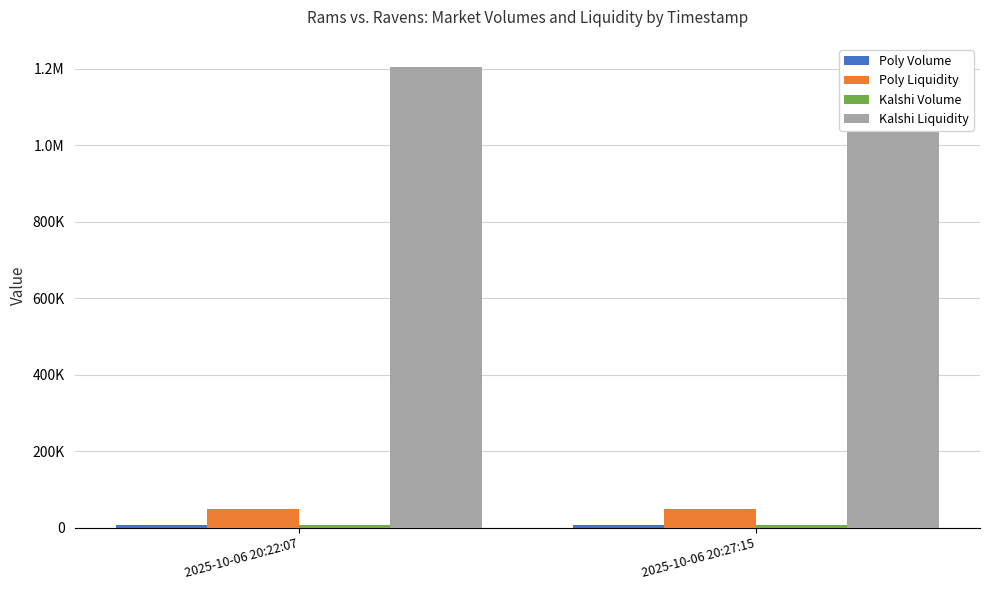

The value of Poly Volume at 2025-10-06 20:27:15 is 7049.5. True or false?

True